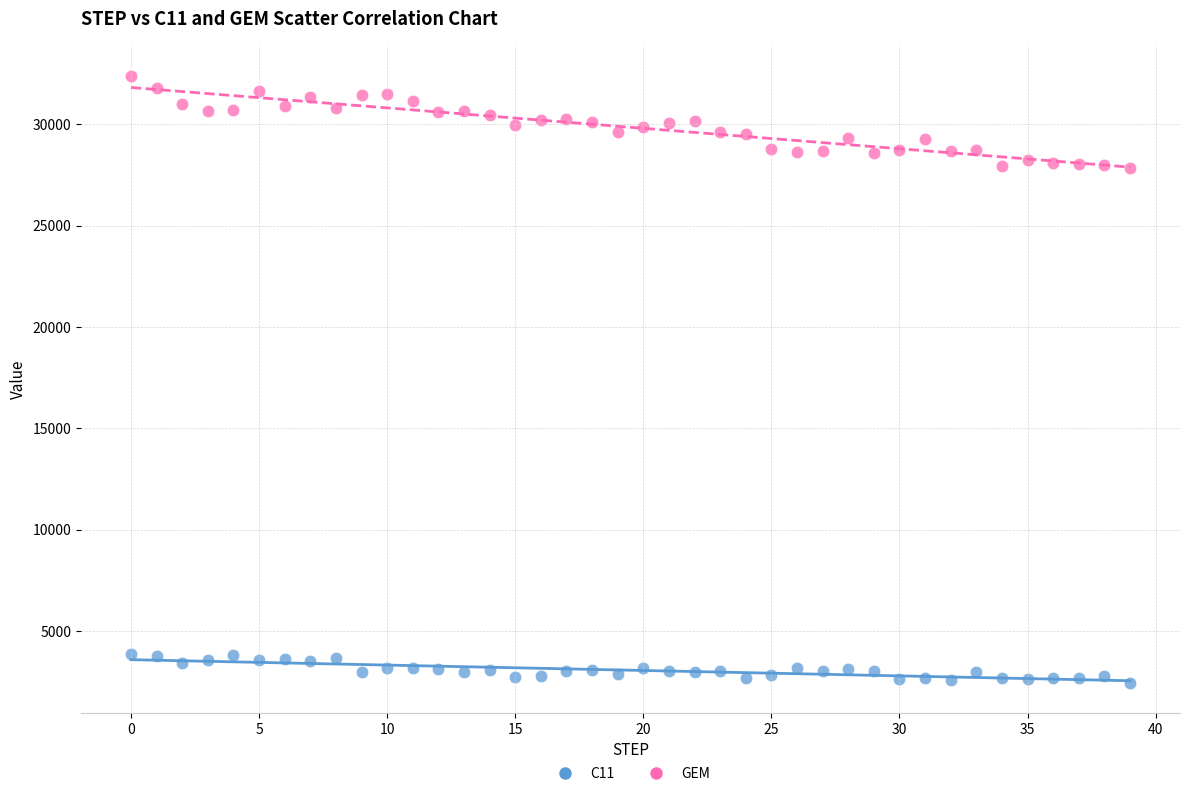

What are all the series names shown in the legend?

C11, GEM